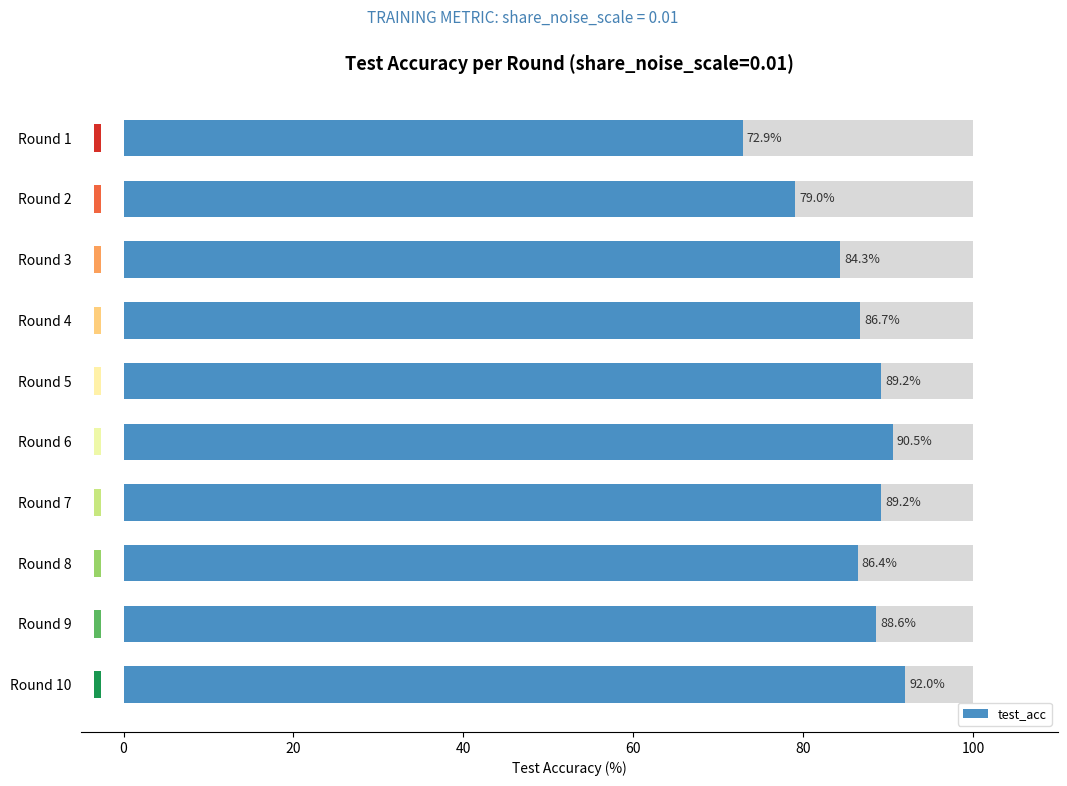

Are the bars grouped side by side (vs. stacked)?

No